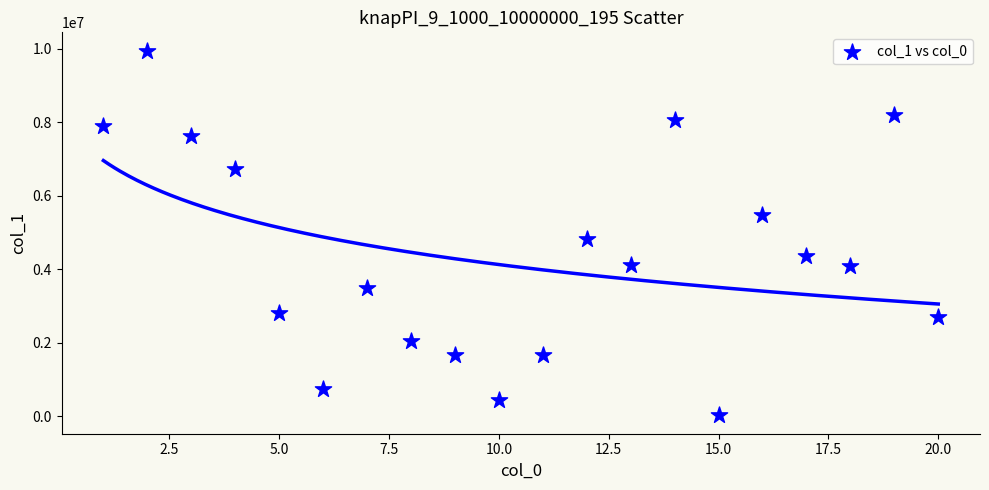

What Y value in the scatter plot is closest to 4986500?

4817195